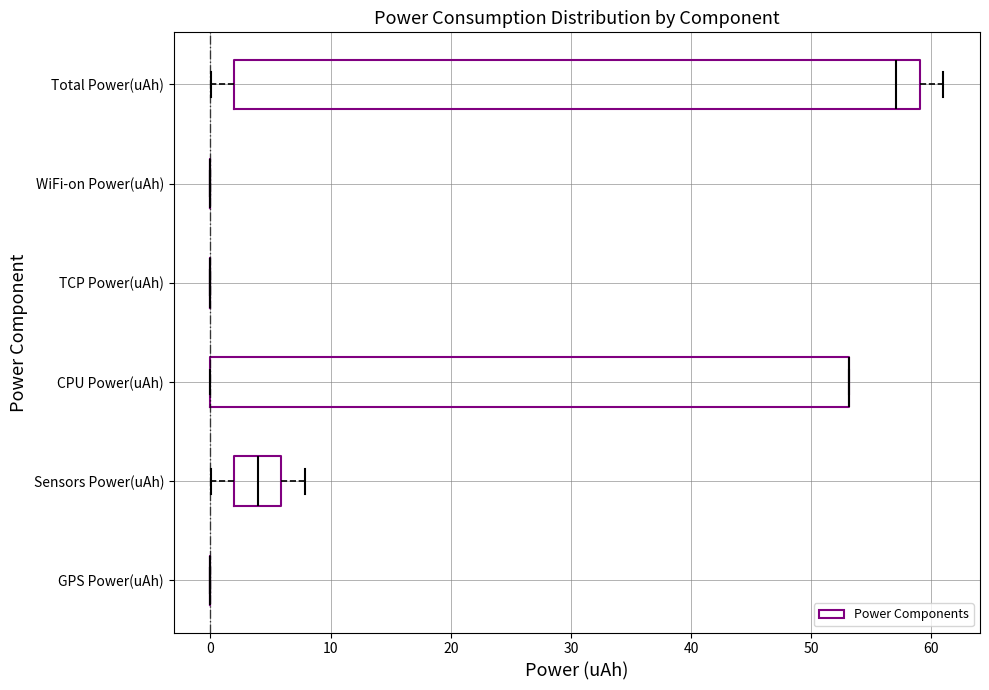

Comparing the boxes themselves (not the whiskers), which one is the widest?

Total Power(uAh)